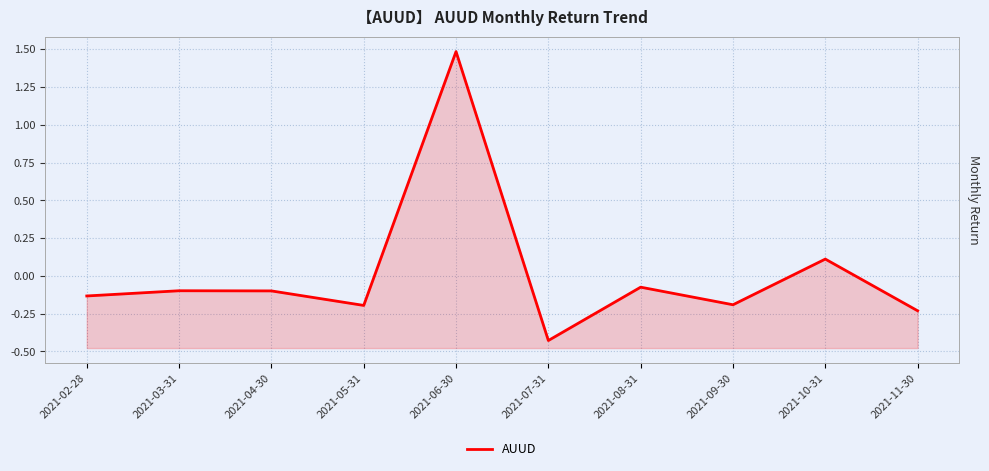

True or false: the data has more than 1 interior local peaks.

True